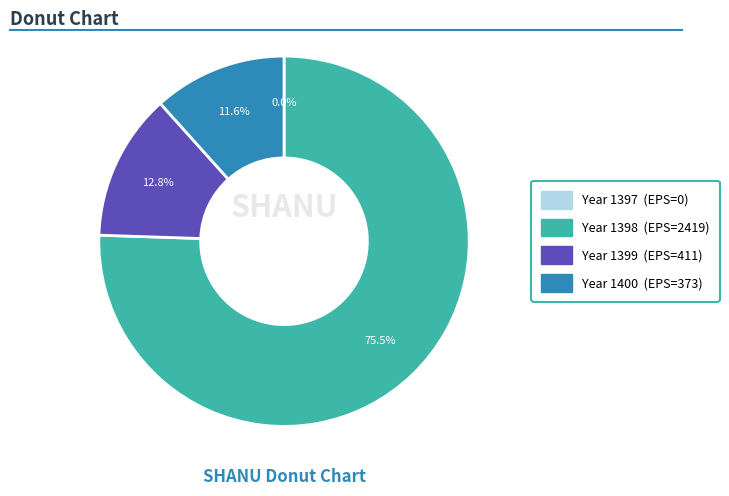

Is there any slice that represents more than half of the pie?

Yes